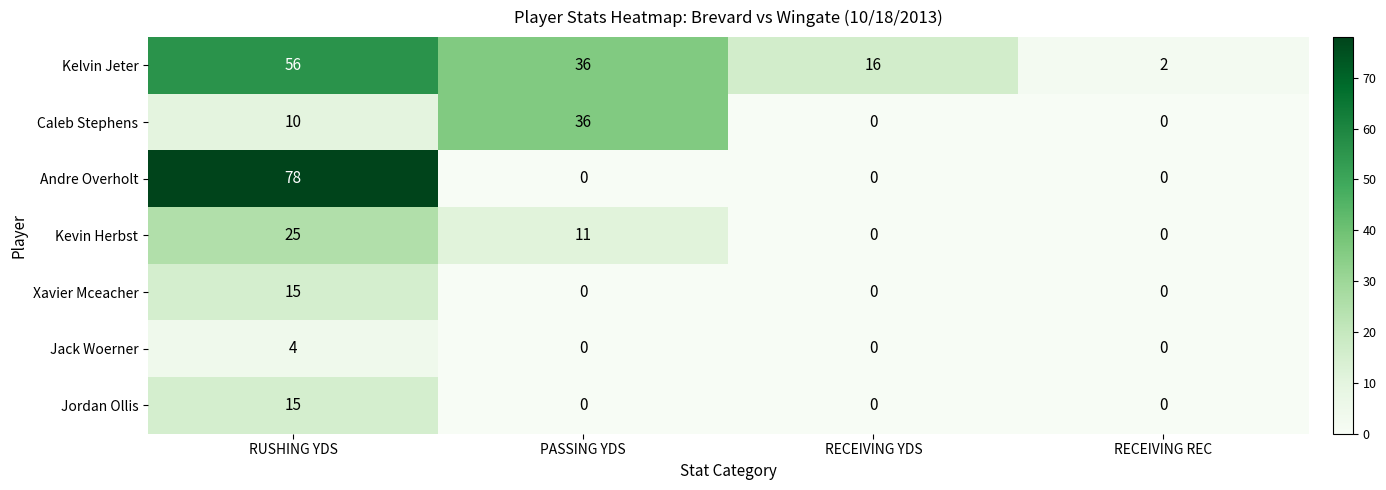

What is the average value of the Xavier Mceacher series?

4